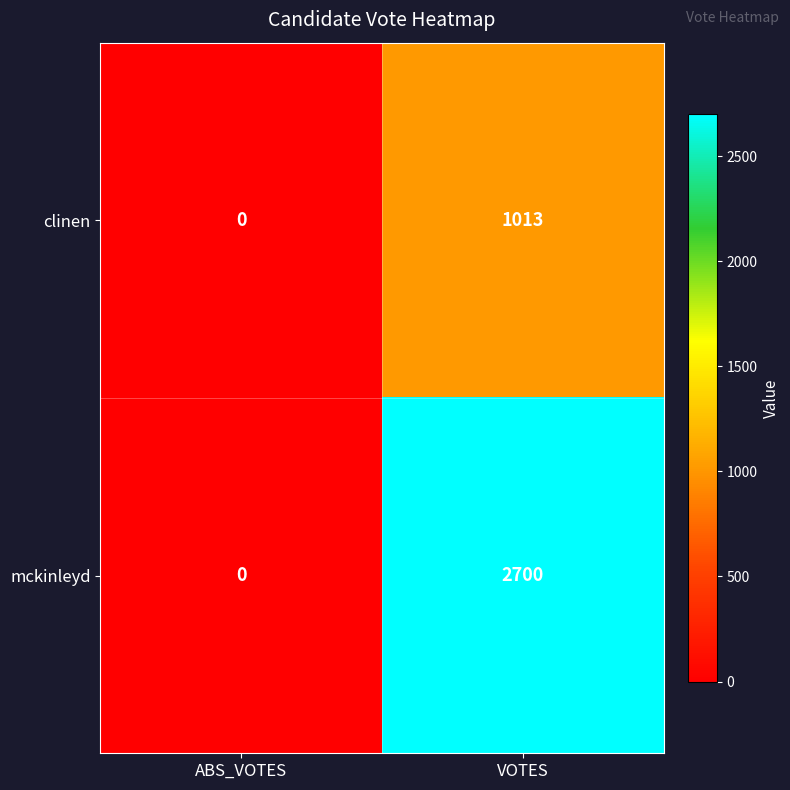

What is the sum of all clinen values?

1013